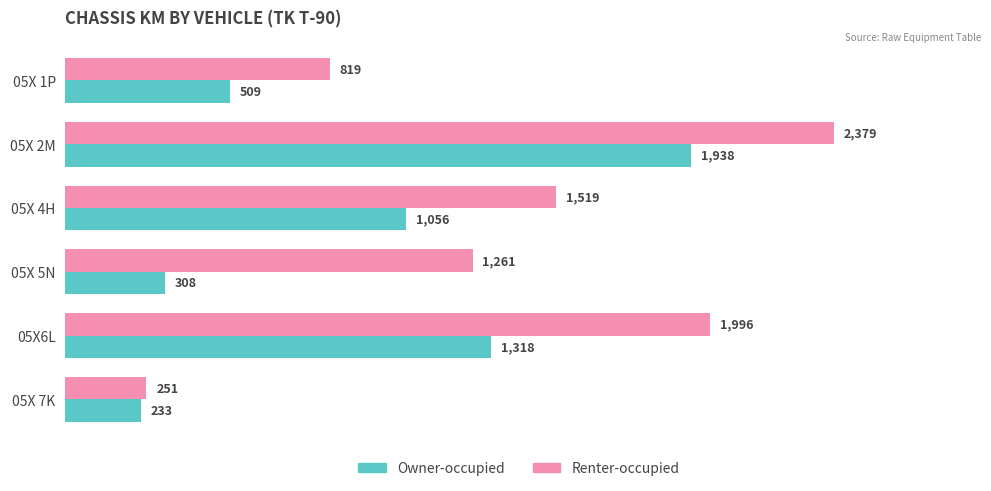

How many data points in Renter-occupied are less than 1519?

3